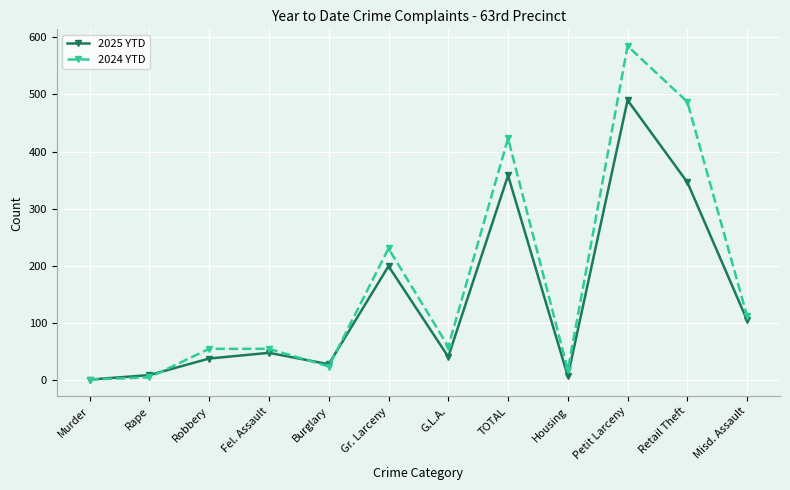

What position from the left is TOTAL?

8